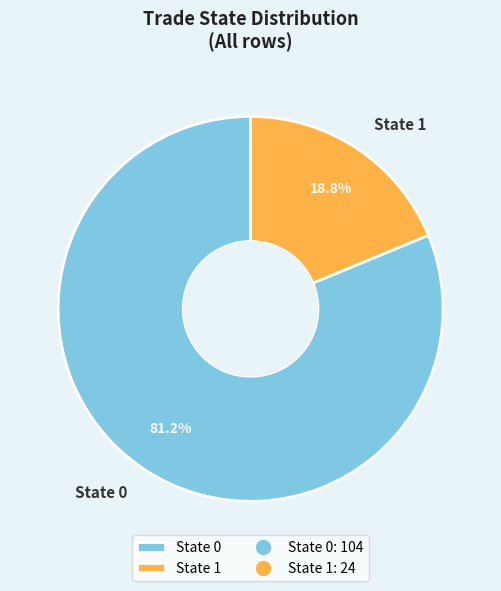

To the nearest percent, what is the average slice percentage?

50%